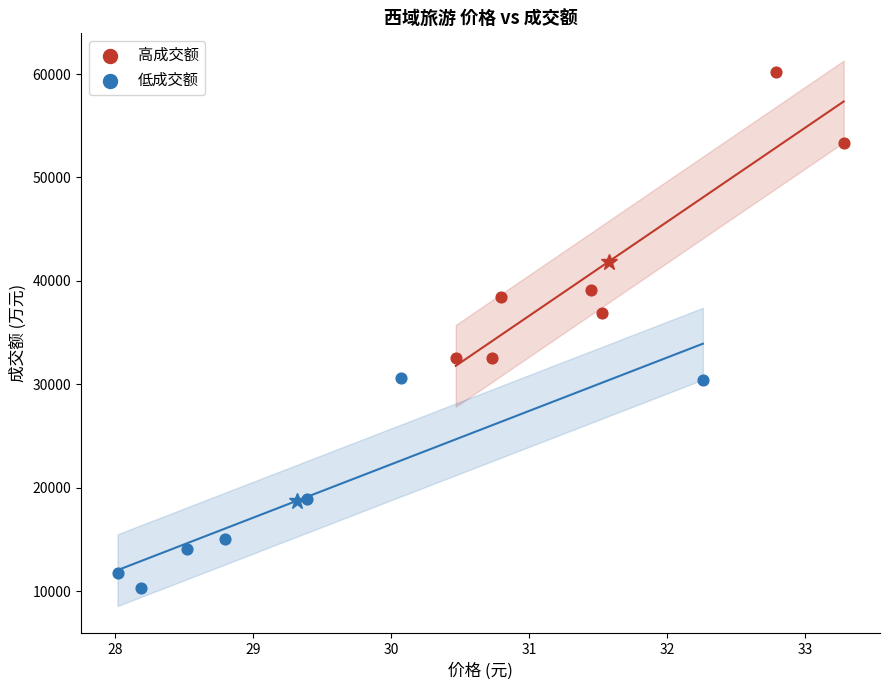

Which series contains the highest Y value?

高成交额